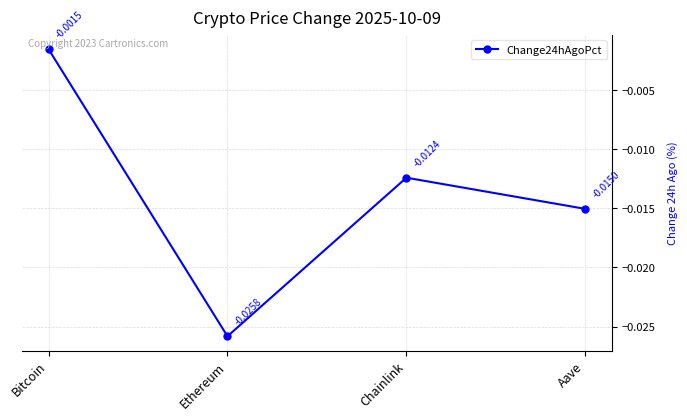

What is the label of the 3rd point from the left?

Chainlink